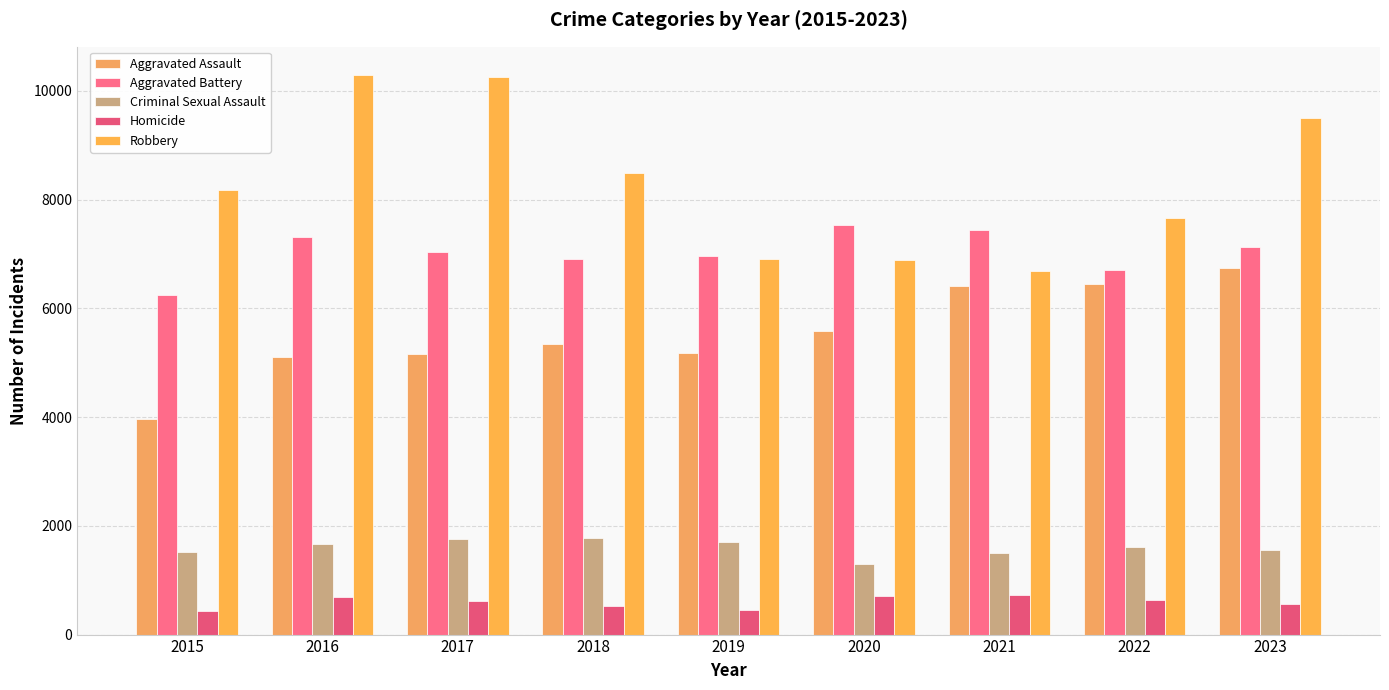

What is the sum of the Aggravated Battery values at 2018 and 2015?

13150